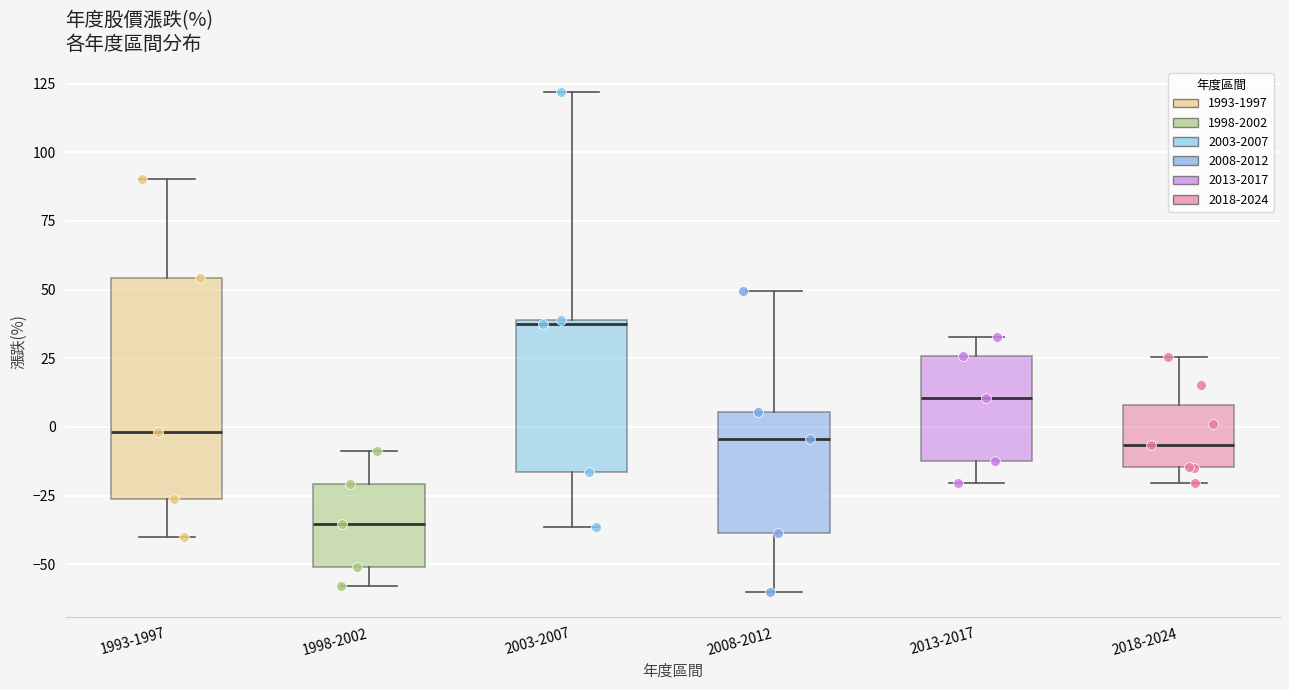

Which box has the lowest median line?

1998-2002